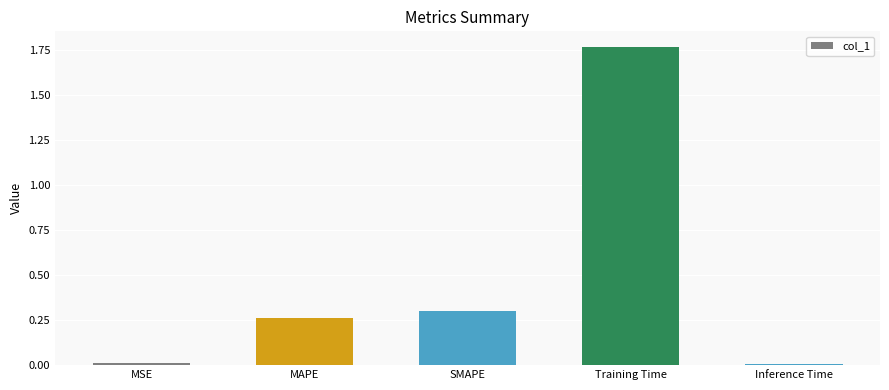

What is the difference between the values at Training Time and MAPE?

1.5